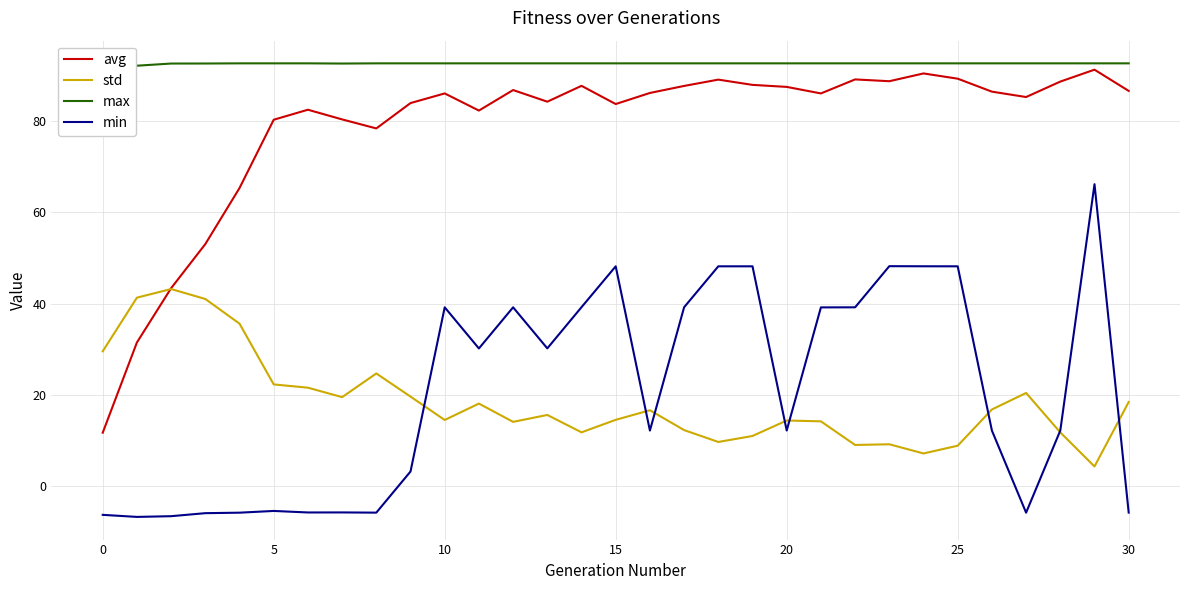

Where does the avg series first go above 86?

10